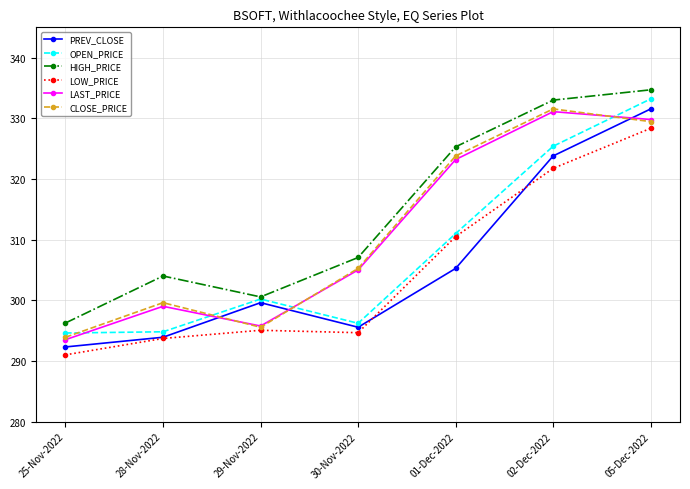

Is this an area chart (filled region under the line)?

No